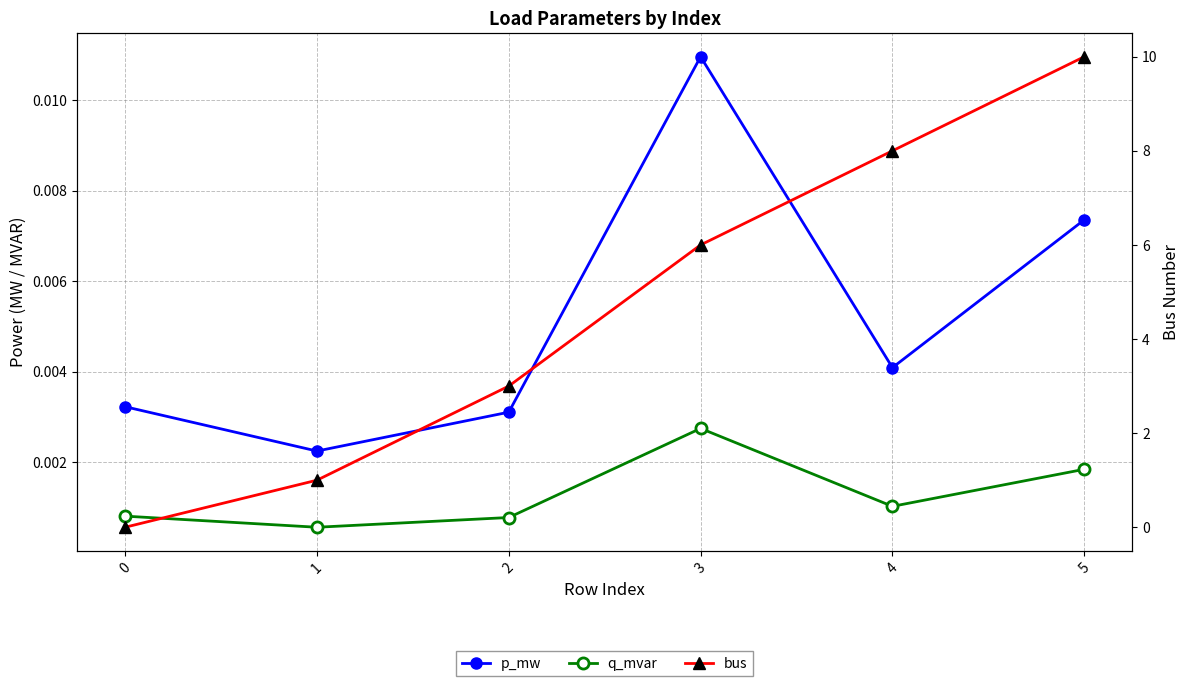

Which label corresponds to the largest value in the chart?

5